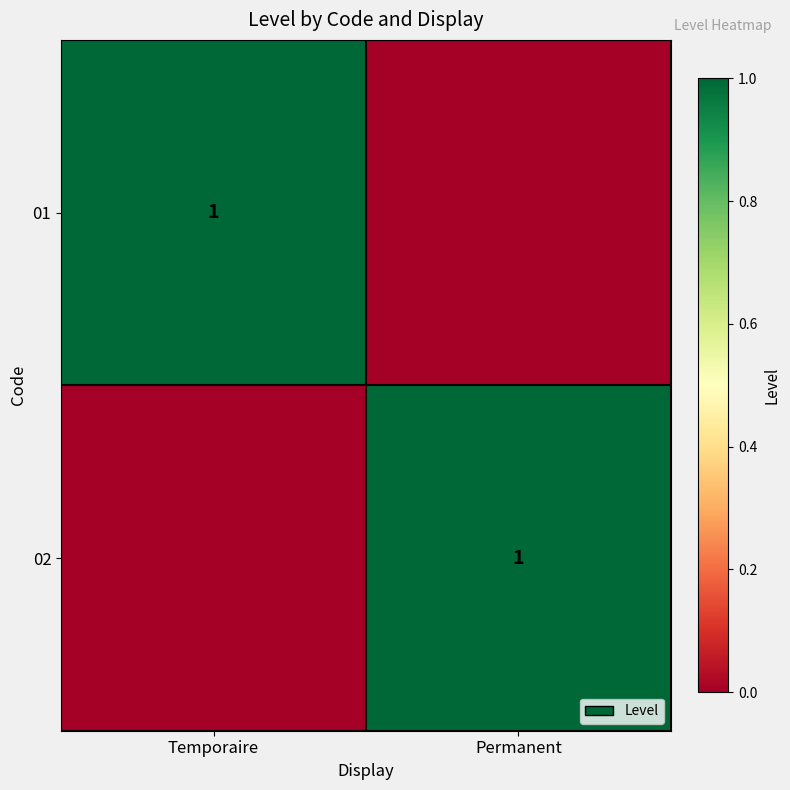

The value of 01 at Temporaire is 0. True or false?

False